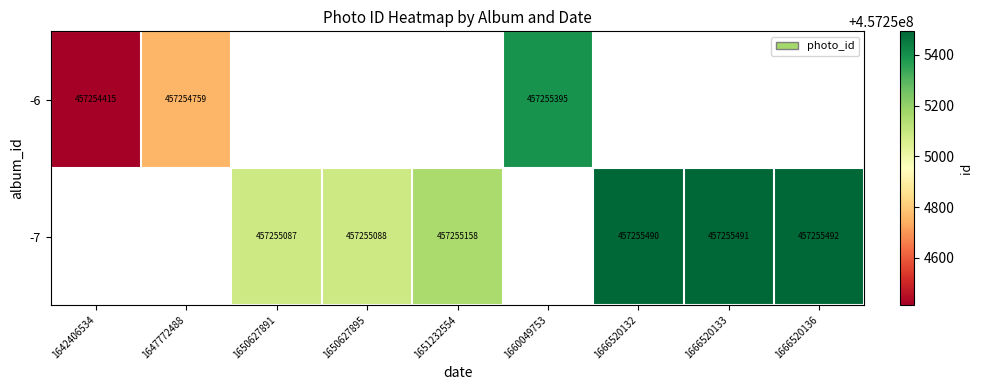

Is the value of -7 at 1666520132 greater than the value of -6 at 1660049753?

Yes